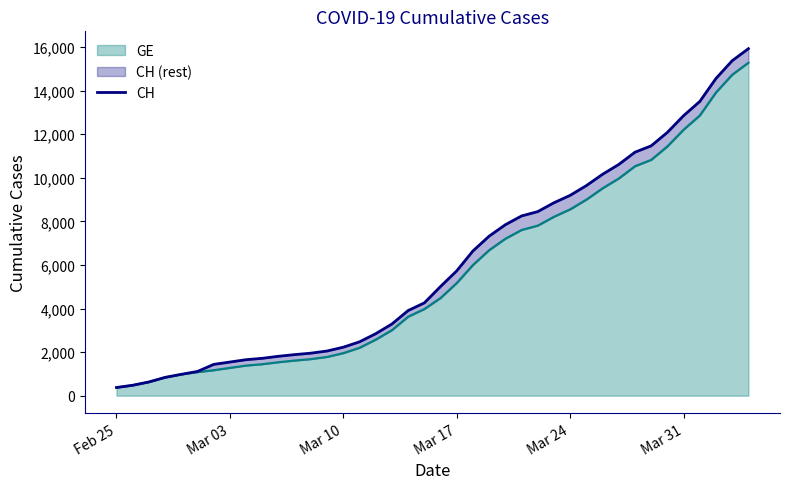

What is the lowest value of the GE series?

375